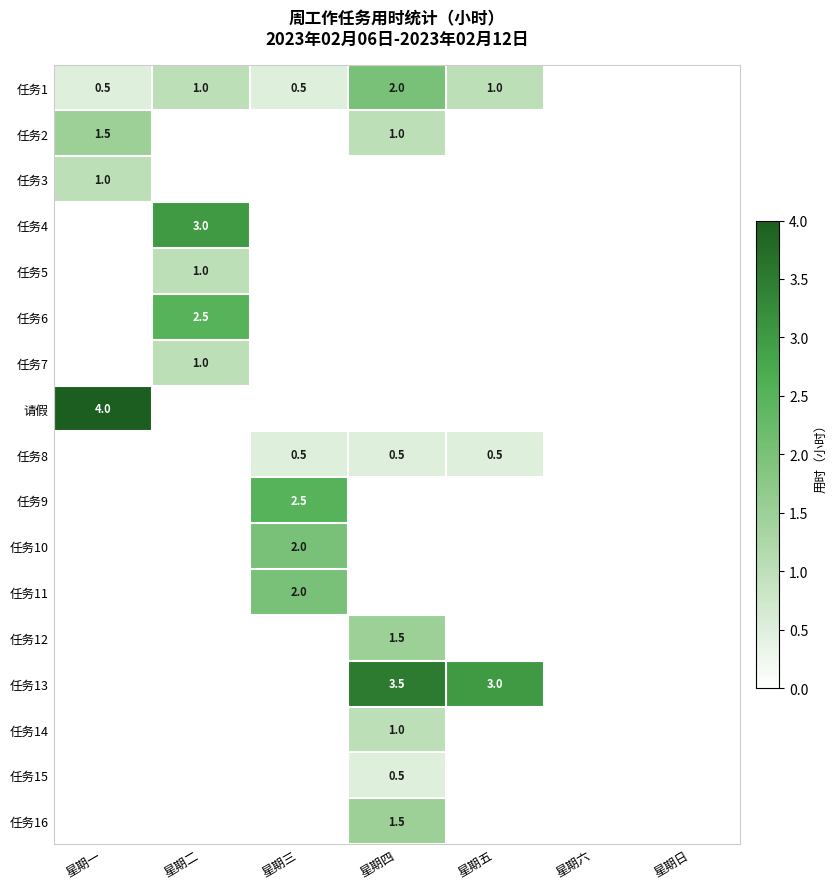

Is it true that 任务14 equals 1.0 at 星期四?

True